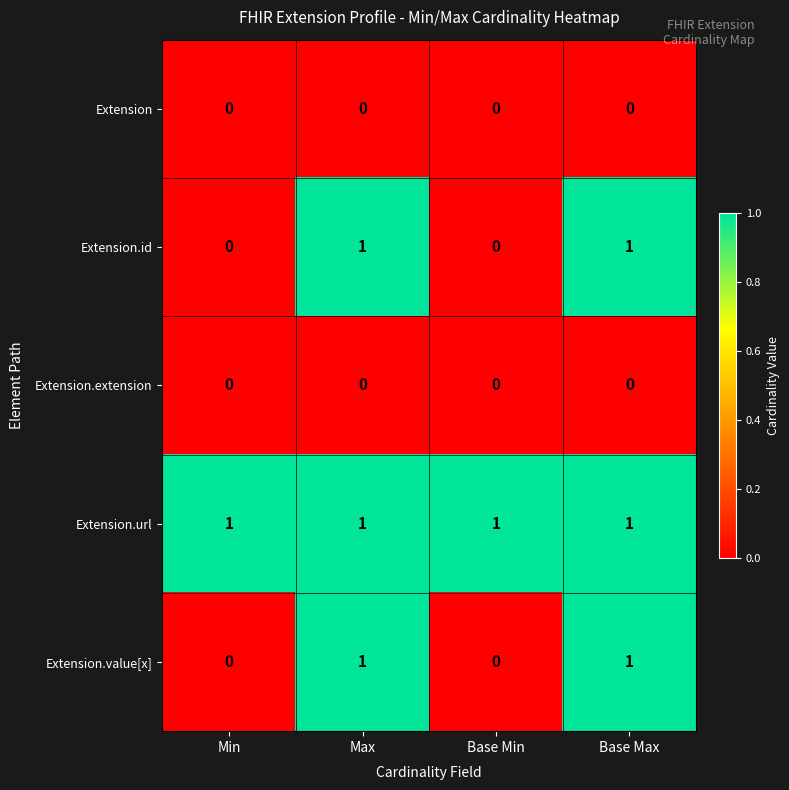

The value of Extension.url at Min is 1. True or false?

True